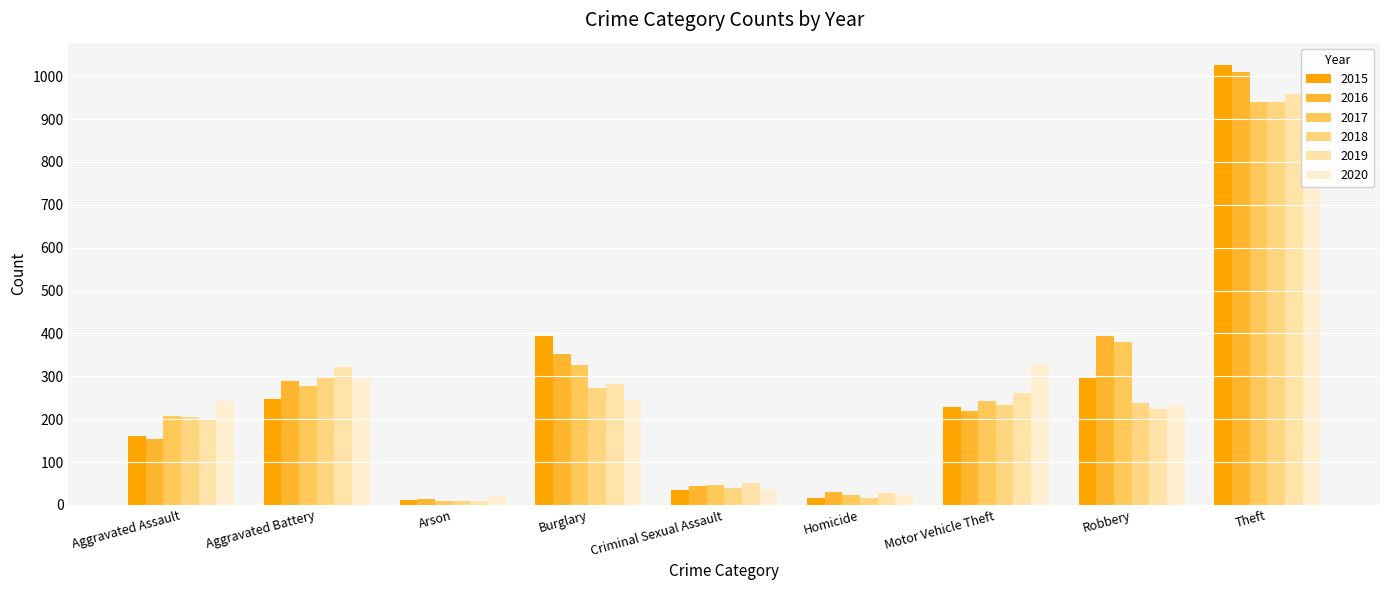

What is the highest value of the 2019 series?

959